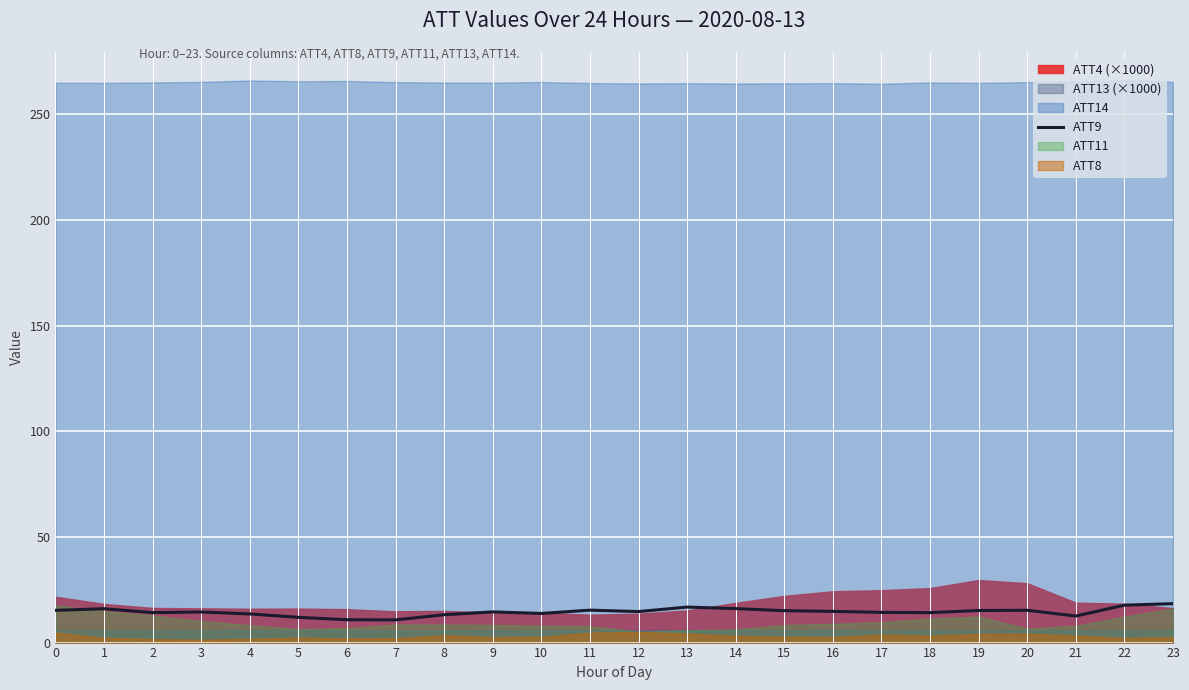

What is the value of the 9th point from the left?

13.2